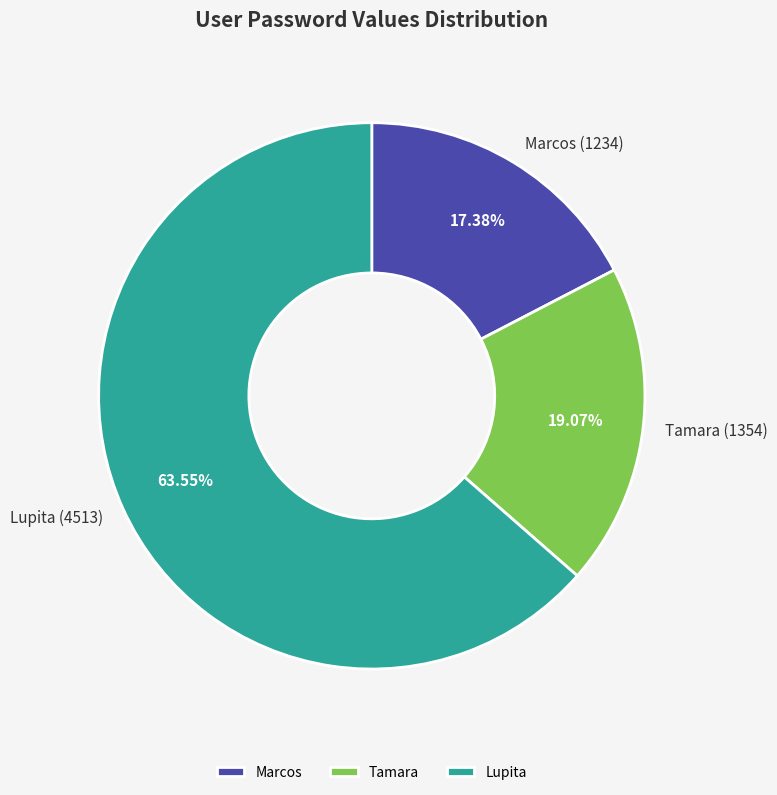

To the nearest percent, what is the difference between the largest and smallest slice percentages?

46%